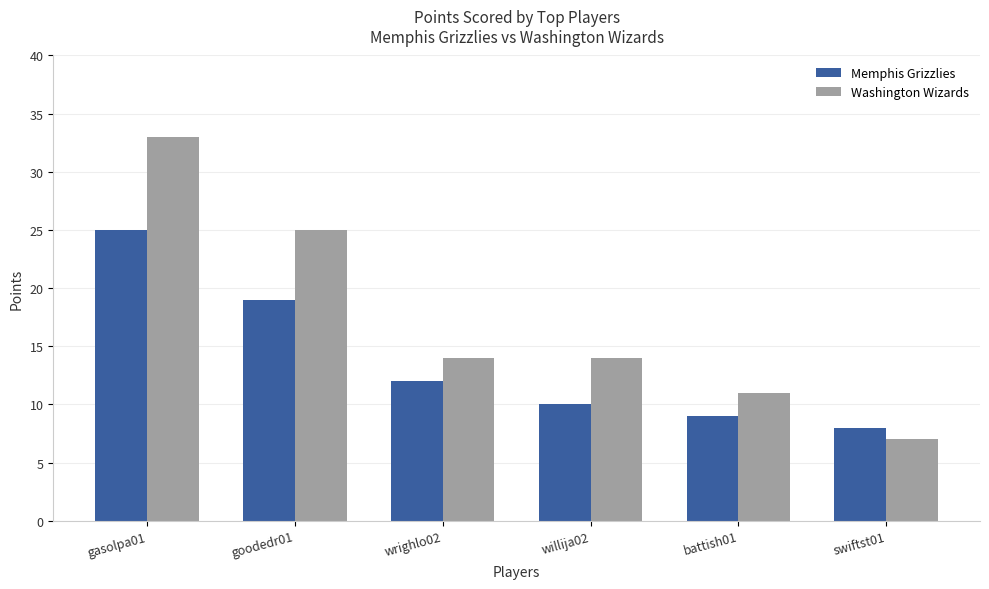

What is the spread (max minus min) of values at wrighlo02?

2